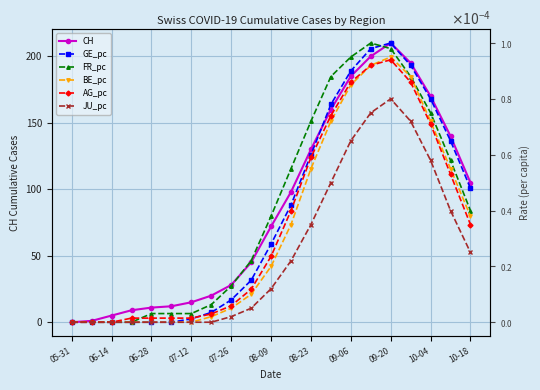

What is the average value of the CH series?

86